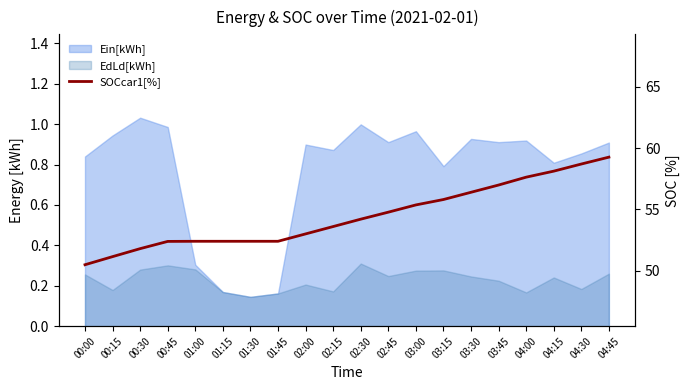

At which category does the chart reach its peak across all series?

04:45